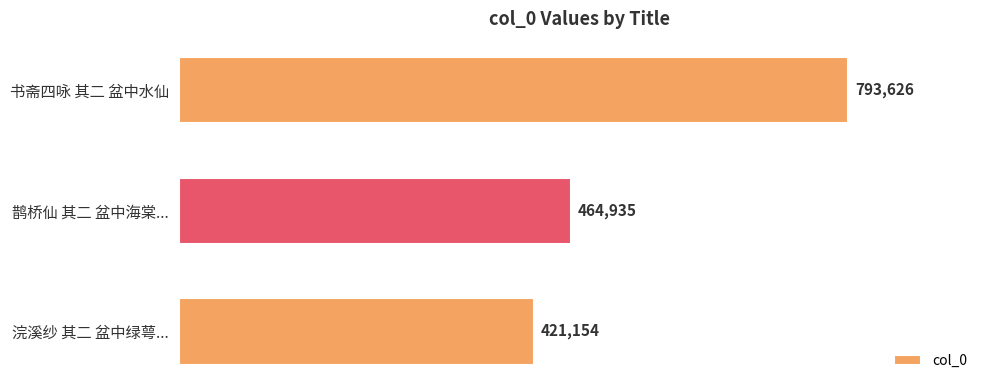

Which category has the highest value across all series?

书斋四咏 其二 盆中水仙